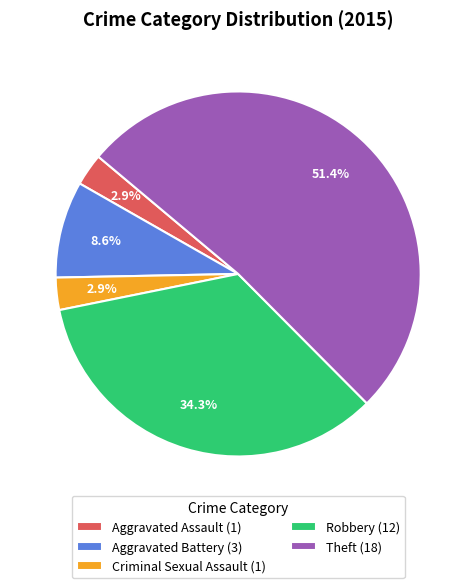

Count the number of slices in the pie.

5